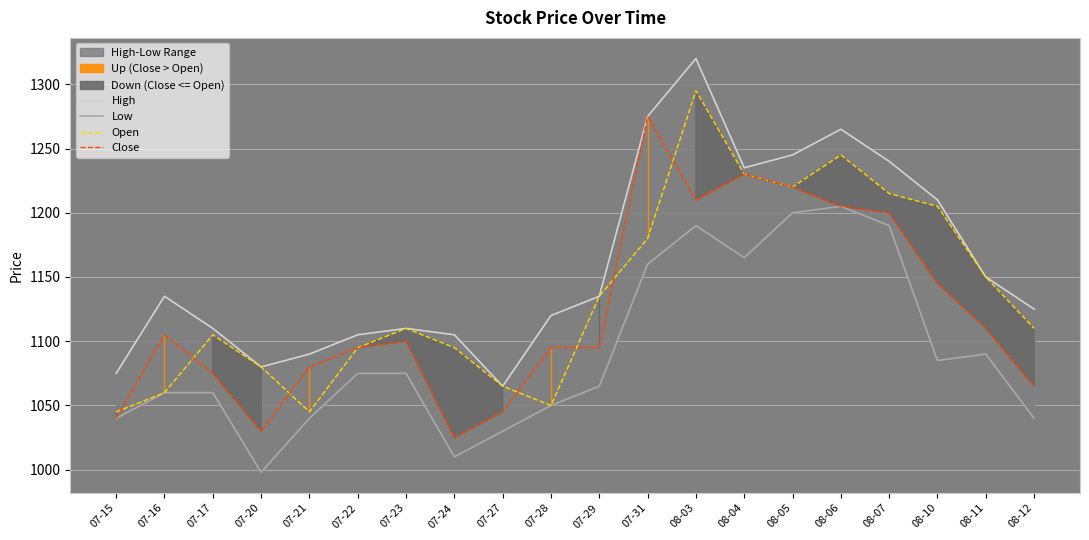

What is the sum of the Open values at 07-15 and 07-23?

2155